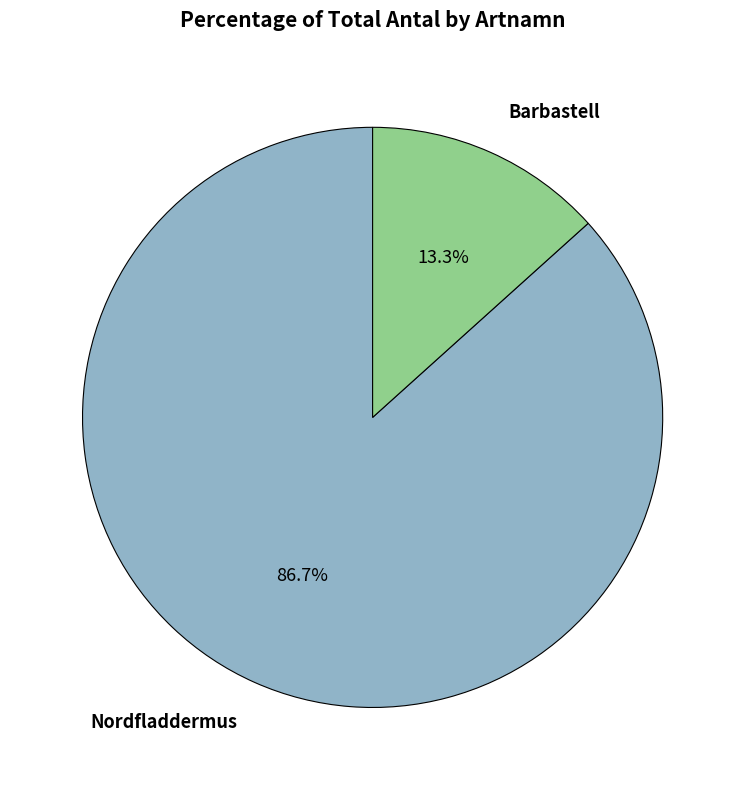

Does any single category account for the majority?

Yes